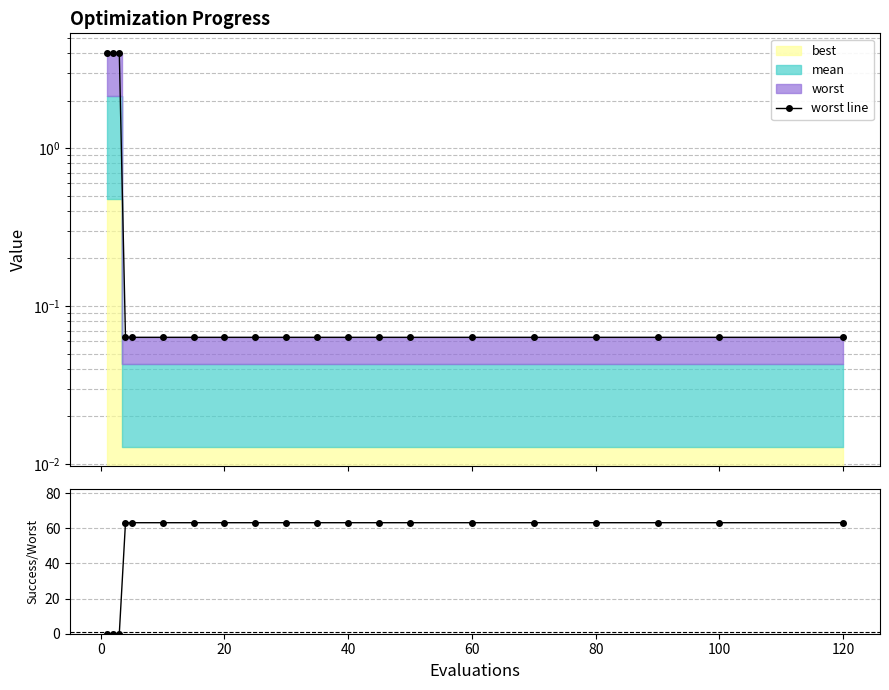

True or false: worst line has more than 2 interior local peaks.

False